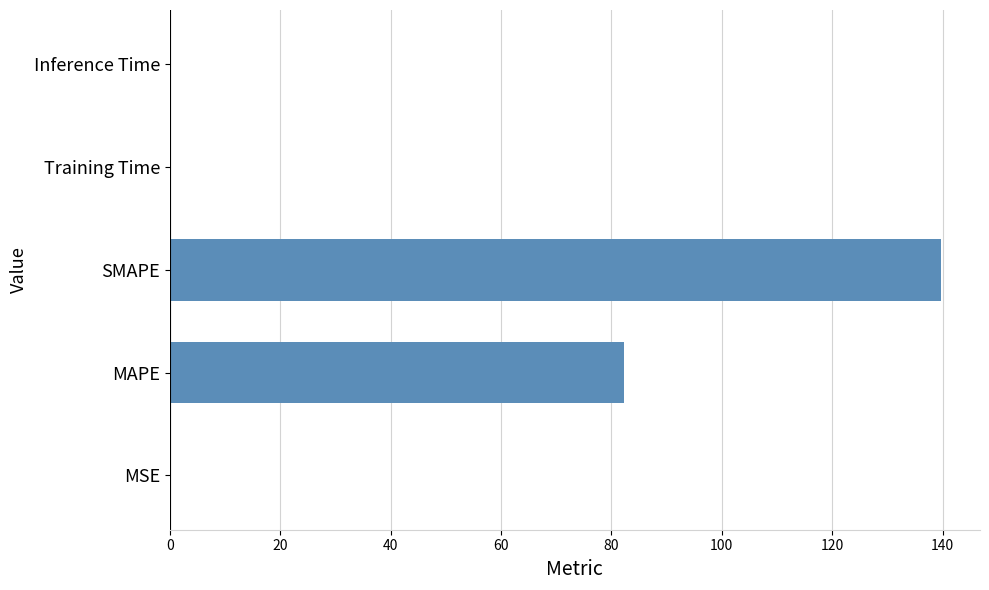

What is the average value?

44.4